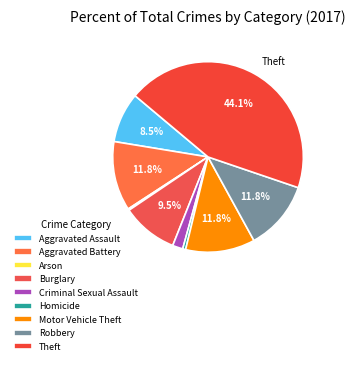

Is the sum of Arson and Homicide greater than half?

No